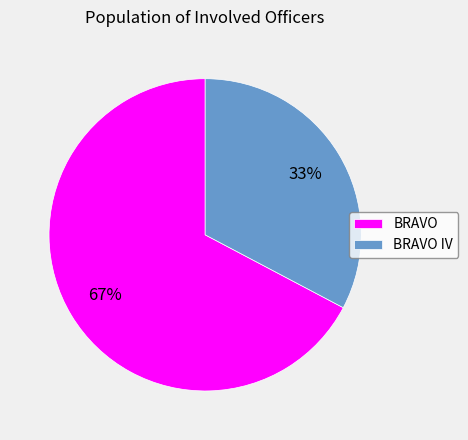

Which slice is the largest?

BRAVO